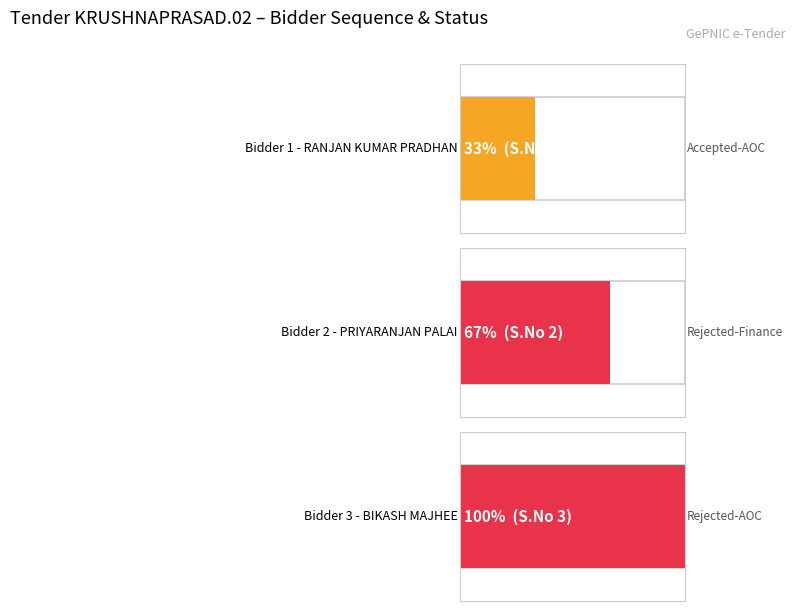

The chart shows a value of 1 at RANJAN KUMAR PRADHAN (Accepted-AOC). True or false?

True